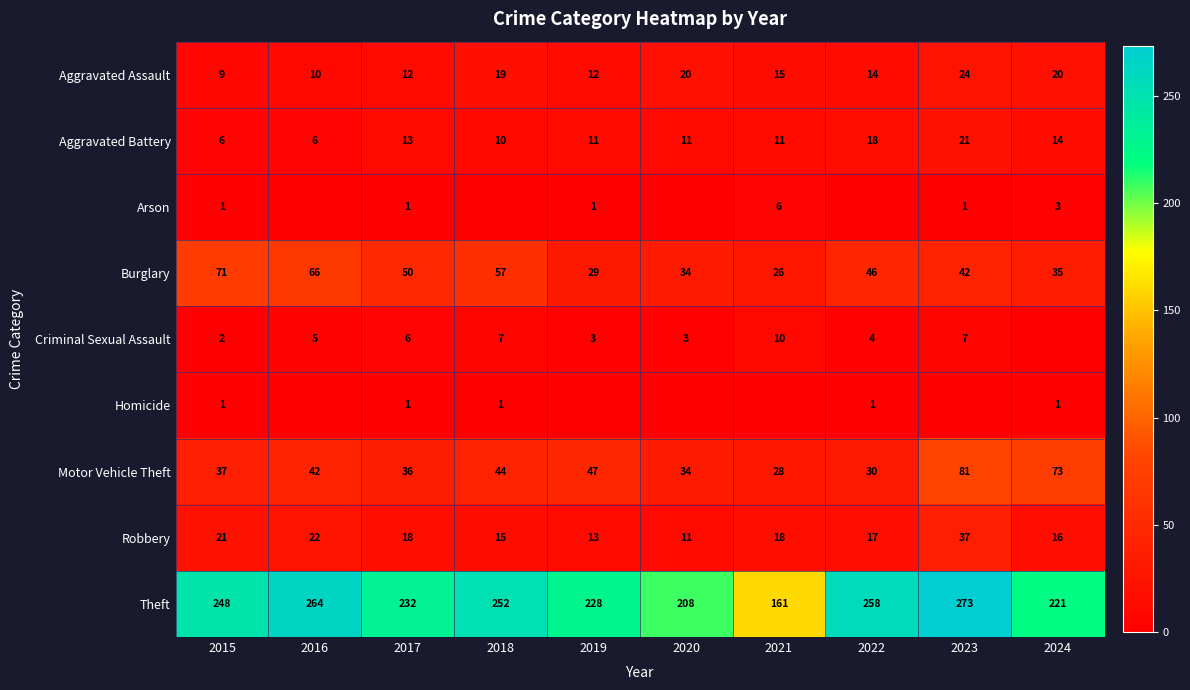

At which category is the sum across all series the highest?

2023